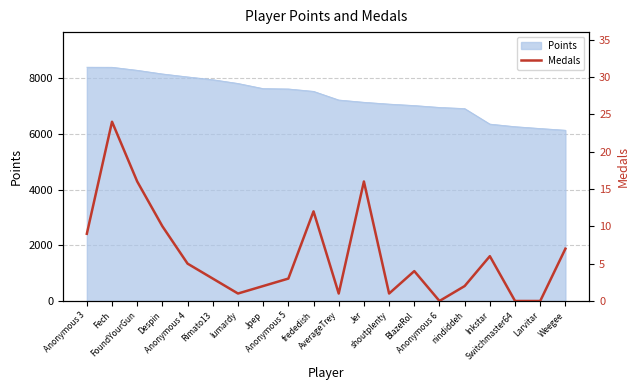

True or false: the data shows 16 at Jer.

True